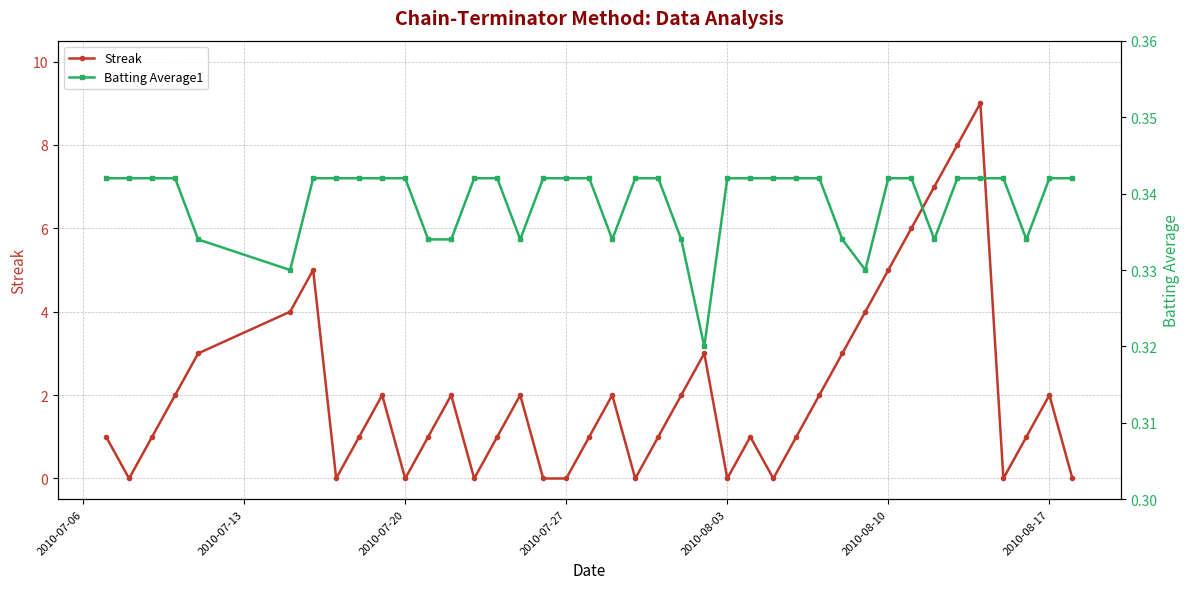

How many interior local peaks does the Streak series have?

9